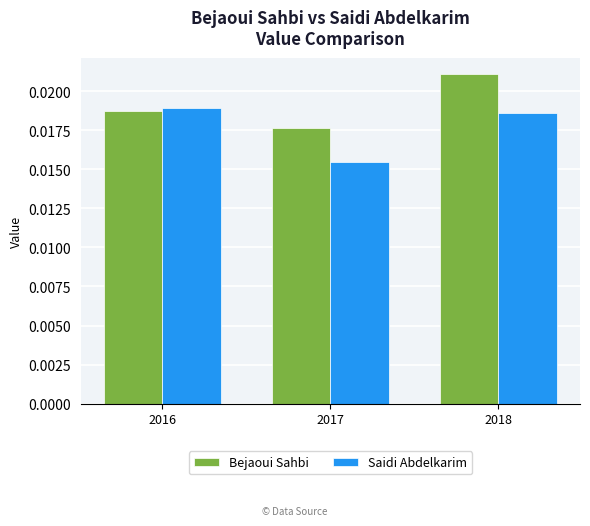

Rank the categories by Saidi Abdelkarim value from lowest to highest.

2017, 2018, 2016